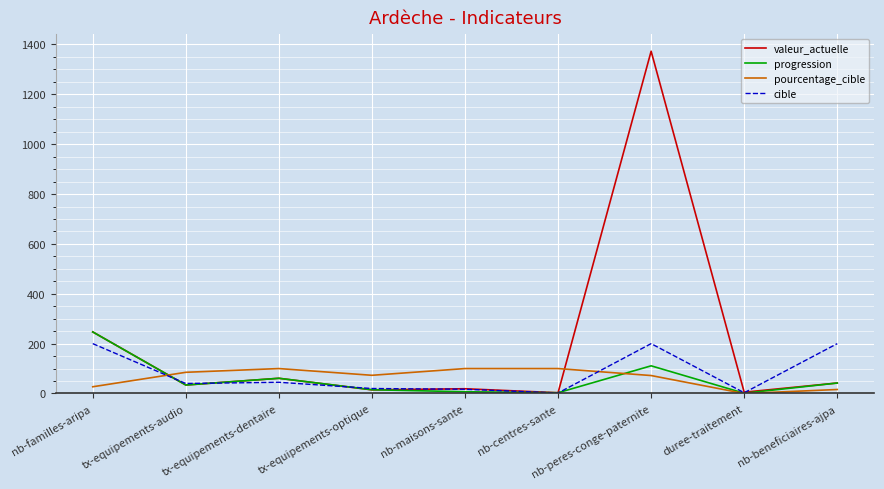

True or false: progression has more than 0 points higher than both neighbors.

True